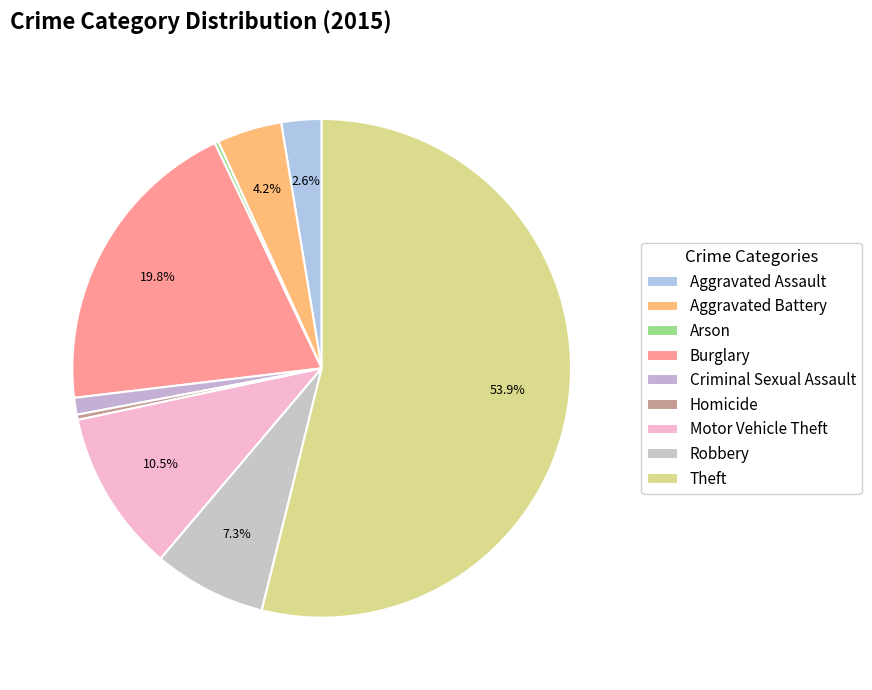

What is the change in value from Motor Vehicle Theft to Robbery?

-38